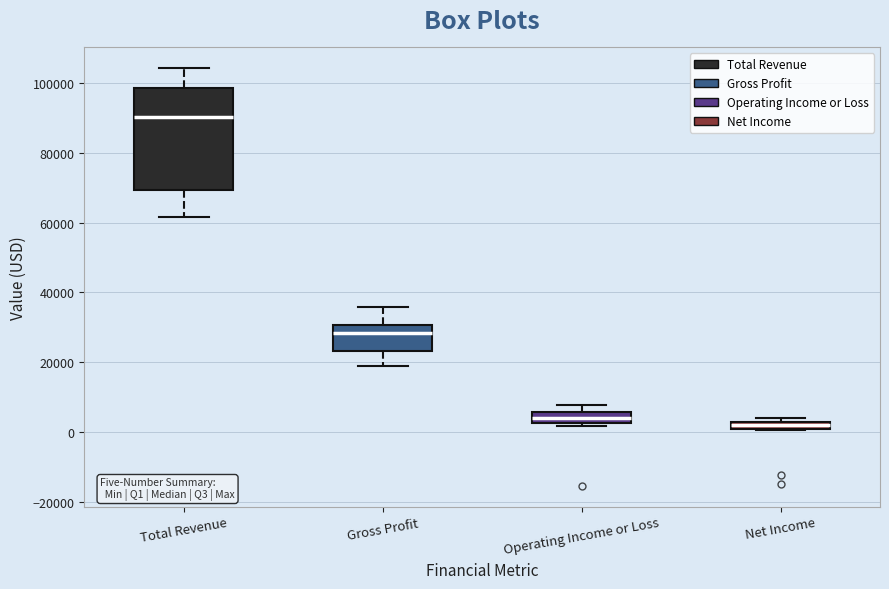

Which box is the tallest, from its lower edge to its upper edge?

Total Revenue